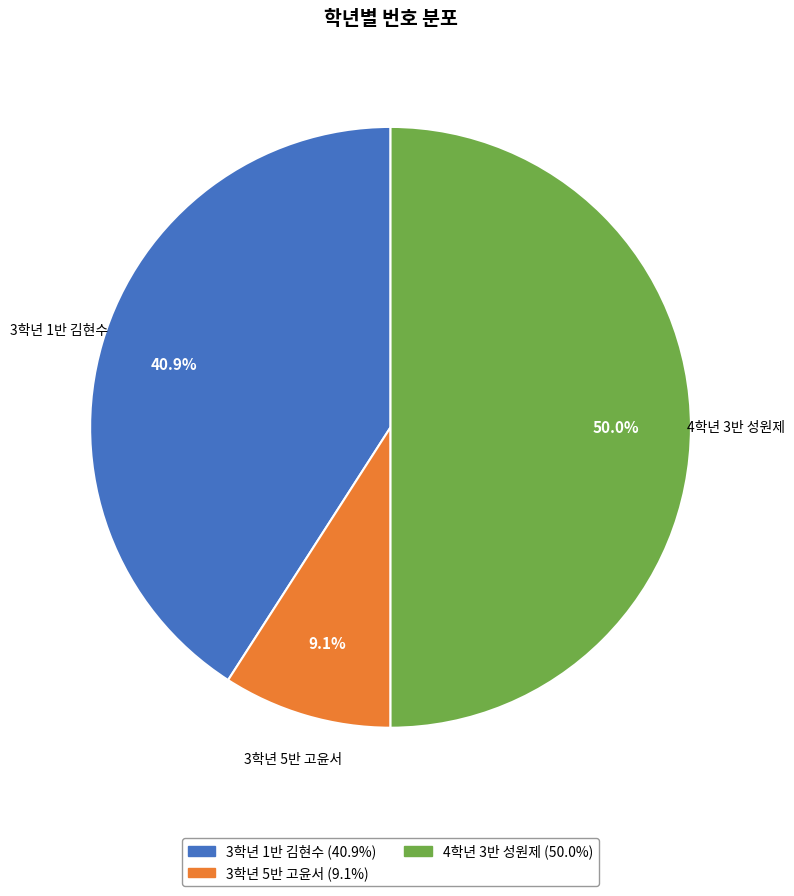

Which category has the biggest portion of the pie?

4학년 3반 성원제